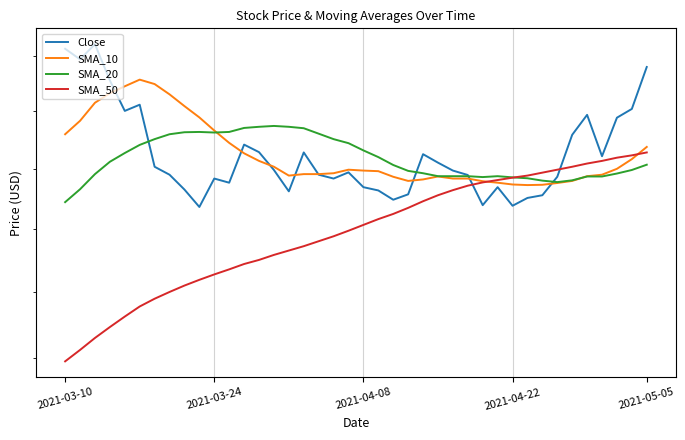

Which series has the widest spread of values?

SMA_50